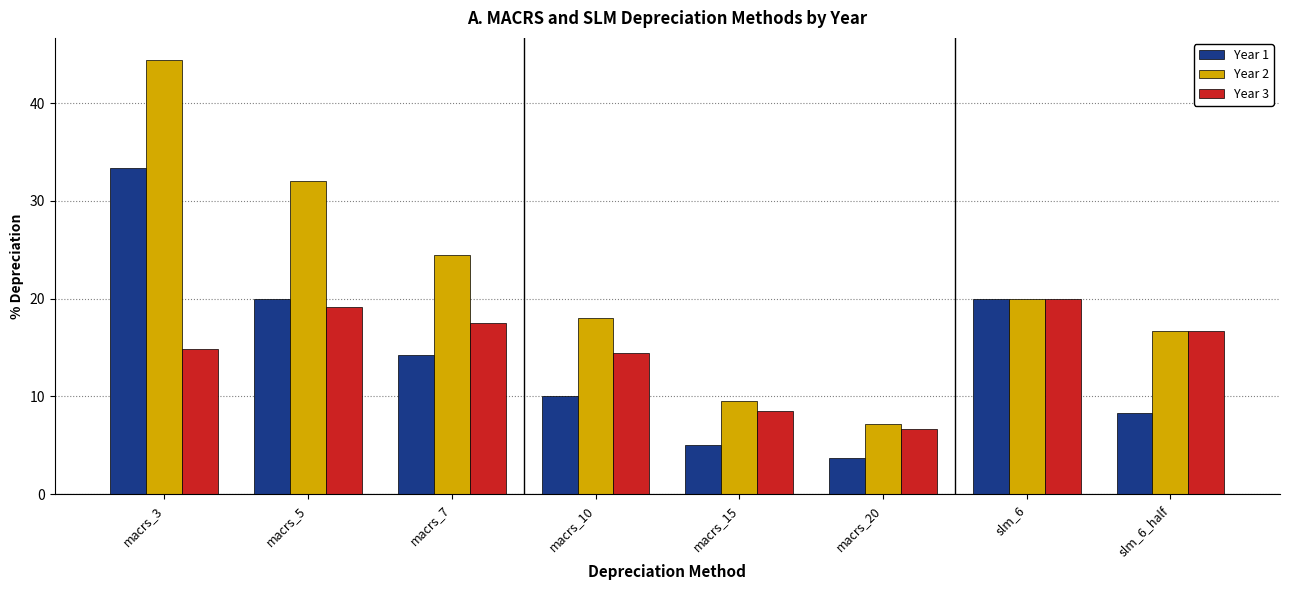

What is the value of the Year 1 bar at the 2nd from the left?

20.0